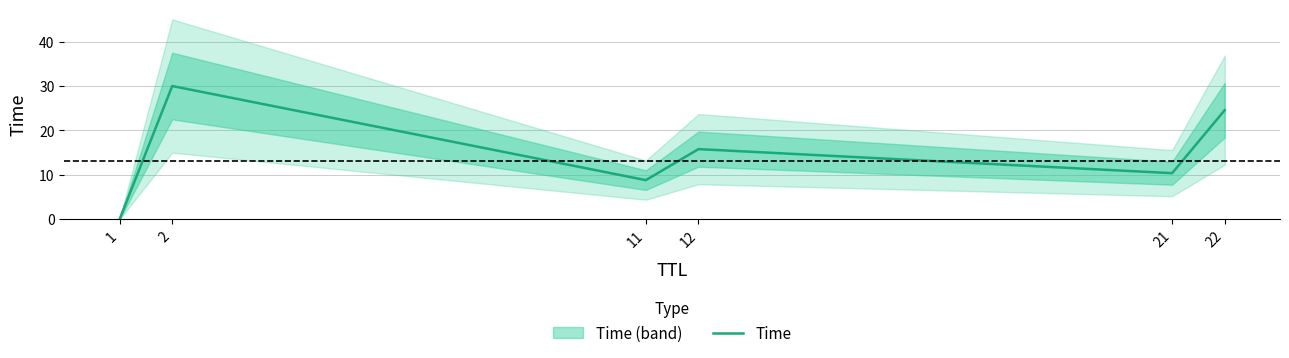

Is it true that the value at 21 is 10.4?

True